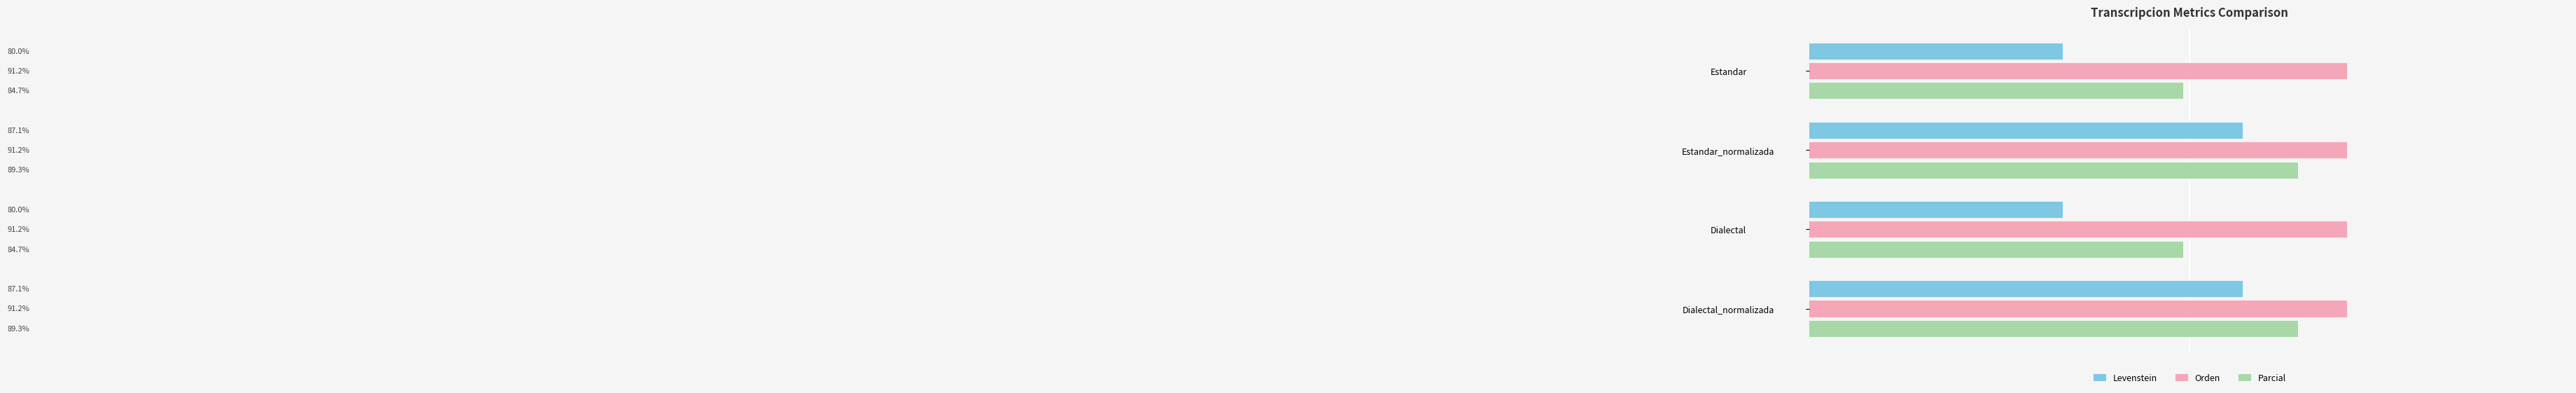

Is the value of Levenstein at Estandar greater than the value of Orden at Dialectal_normalizada?

No